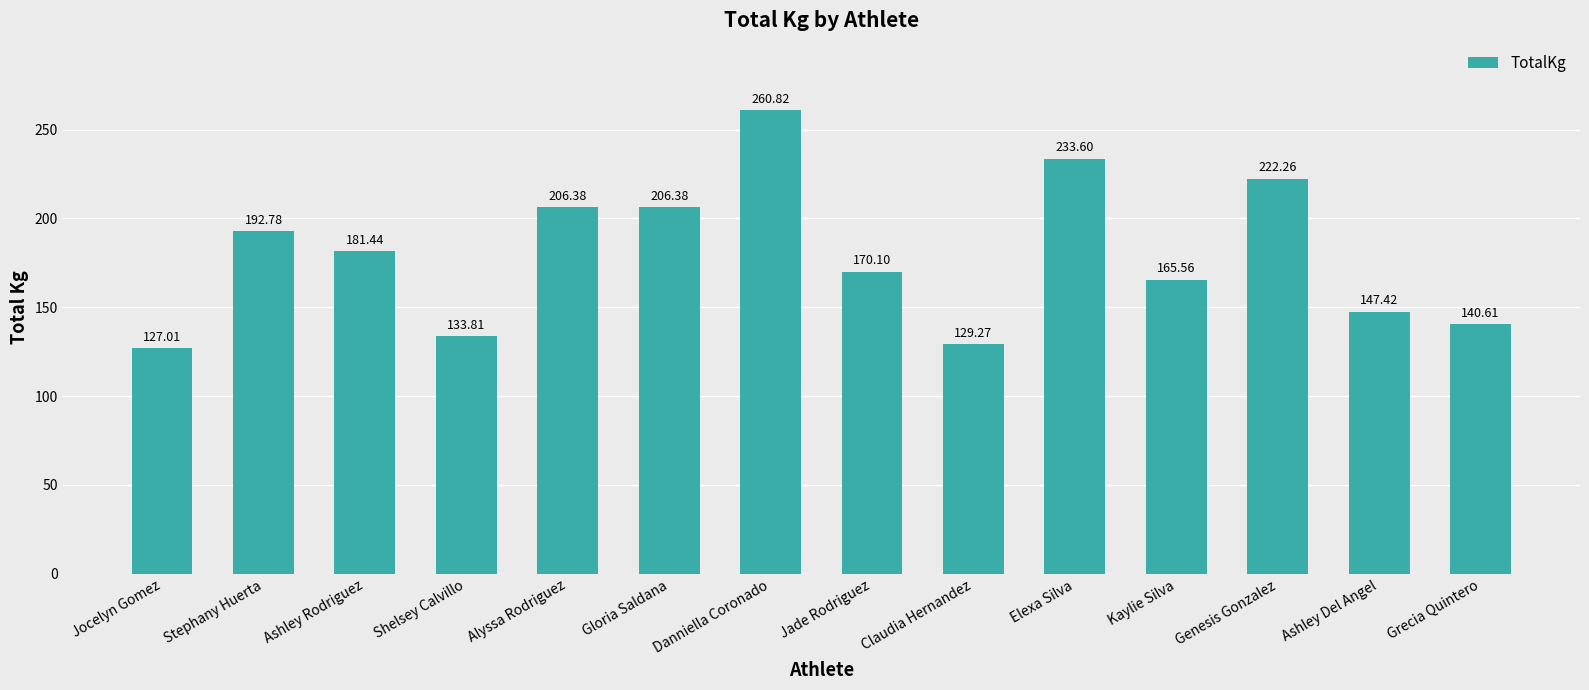

What is the change in value from Genesis Gonzalez to Ashley Del Angel?

-74.8